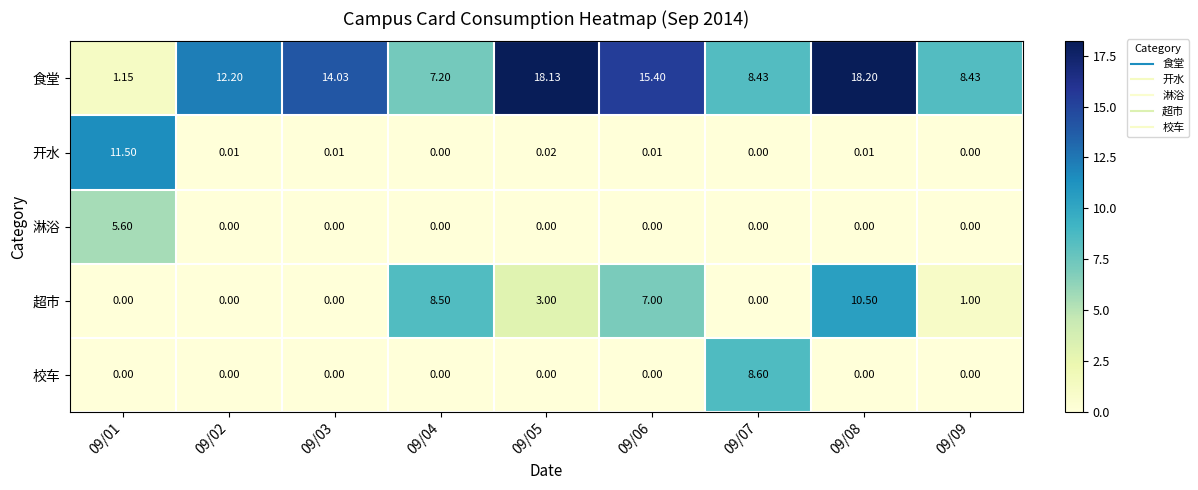

Which series changed the most between 09/01 and 09/09?

开水